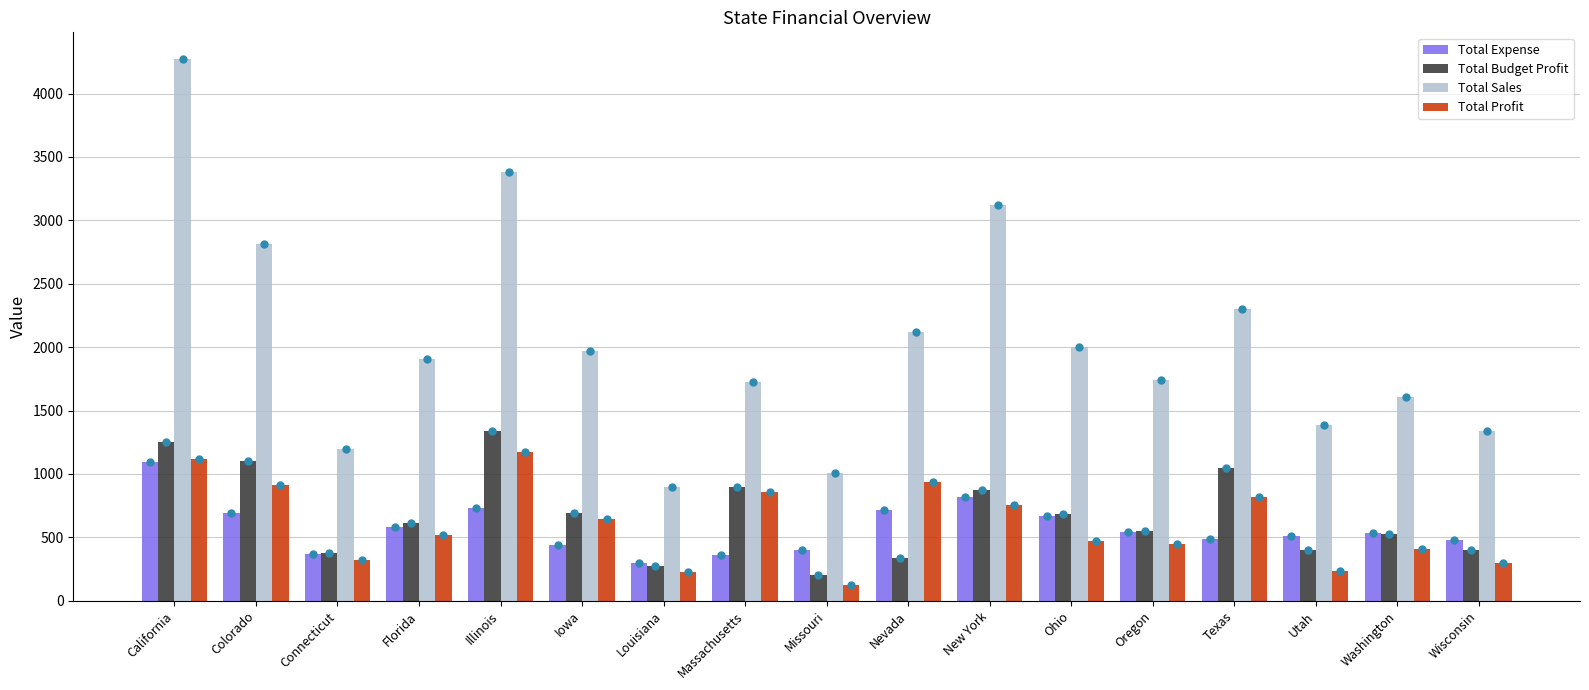

Which series changed the most between California and Missouri?

Total Sales